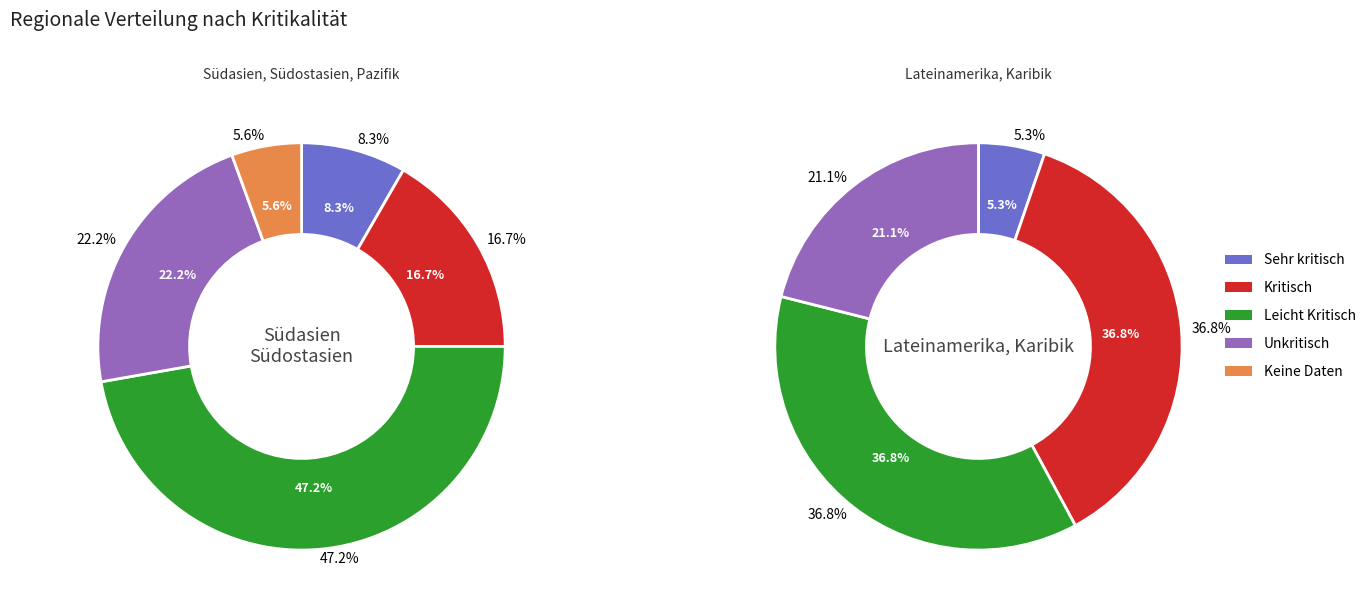

Which category has the biggest portion of the pie?

Leicht Kritisch